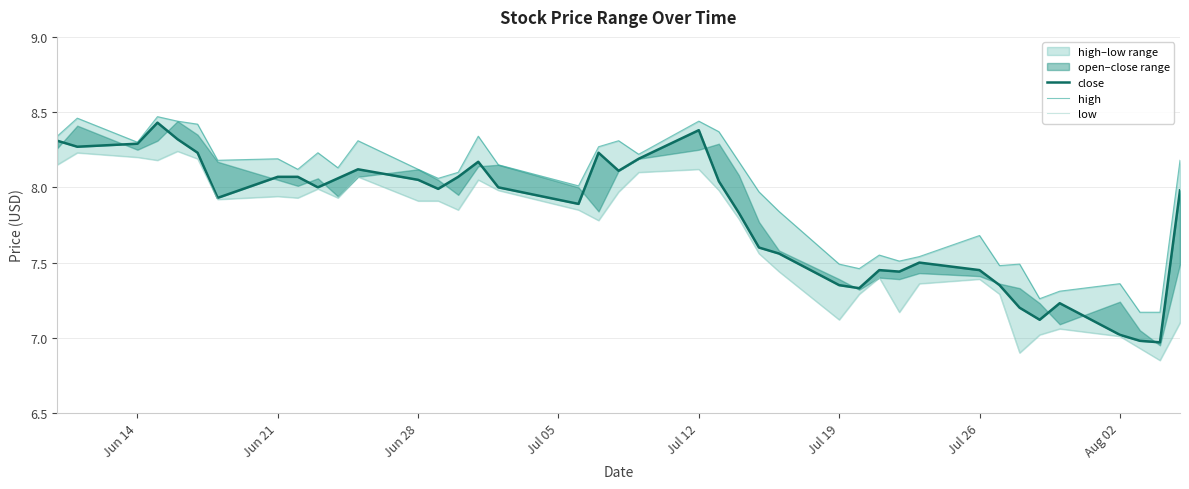

The low series shows 11.5 at 23. True or false?

False